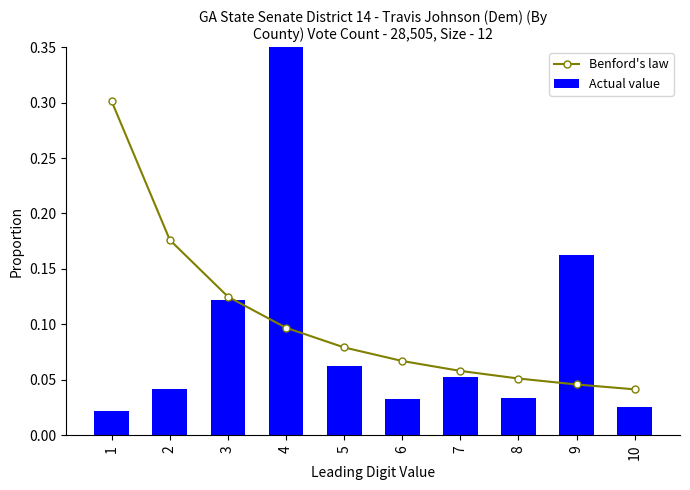

What is the difference between the maximum and minimum values in the Benford's law series?

0.3